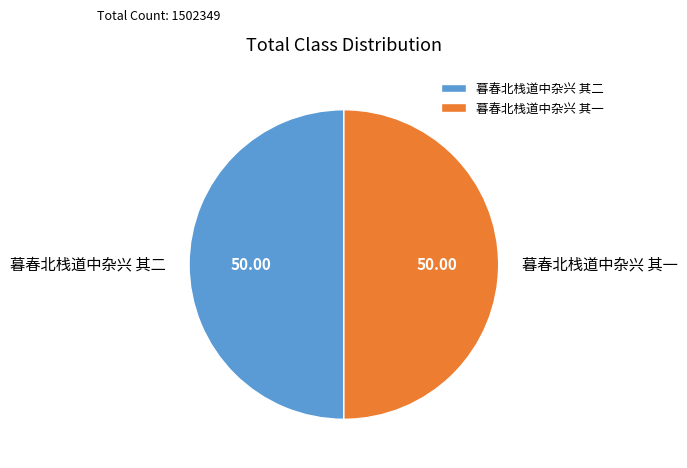

Approximately how many times larger is the value at 暮春北栈道中杂兴 其一 compared to 暮春北栈道中杂兴 其二?

1.0